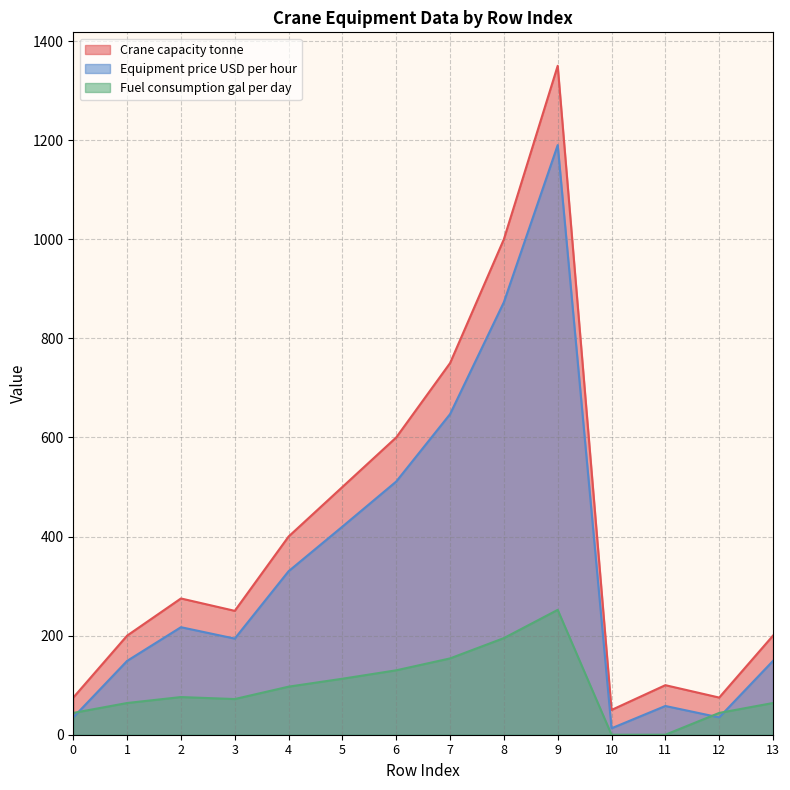

True or false: Fuel consumption gal per day and Crane capacity tonne cross at least once.

False